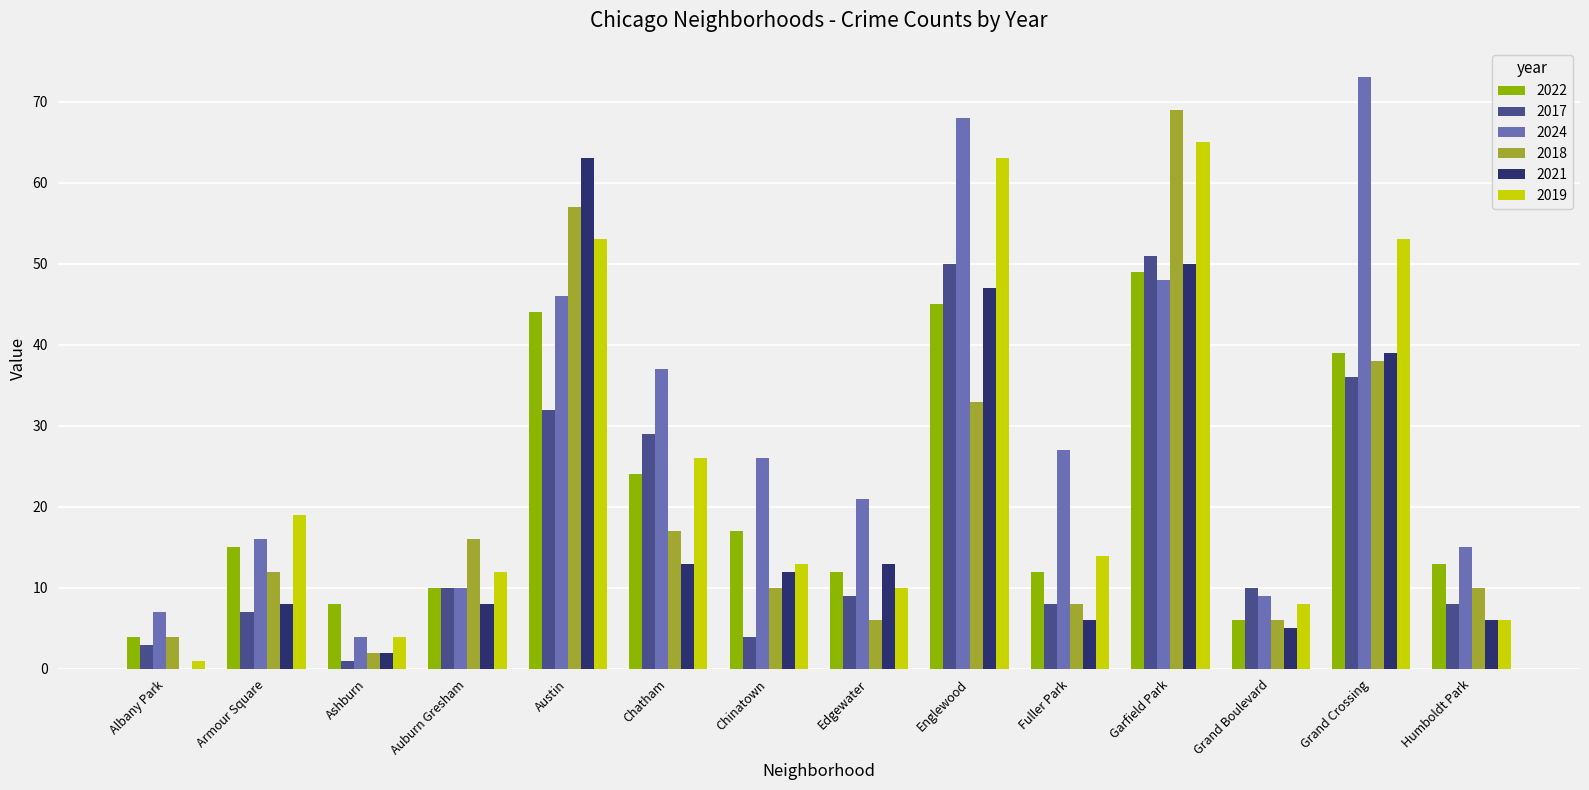

At which category is the sum across all series the highest?

Garfield Park